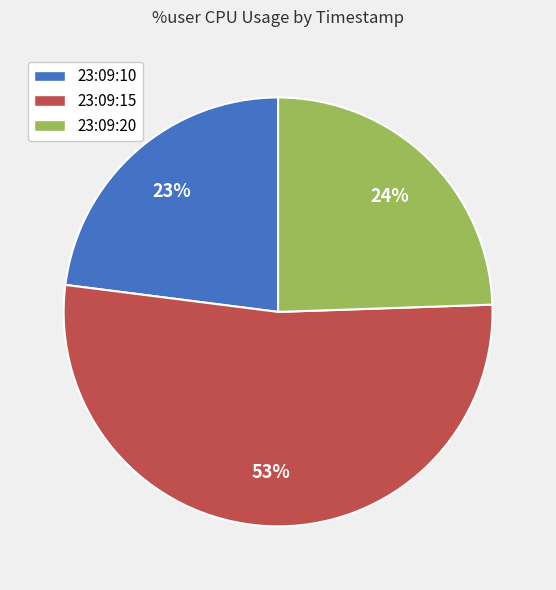

True or false: 23:09:20 accounts for 31% of the total.

False